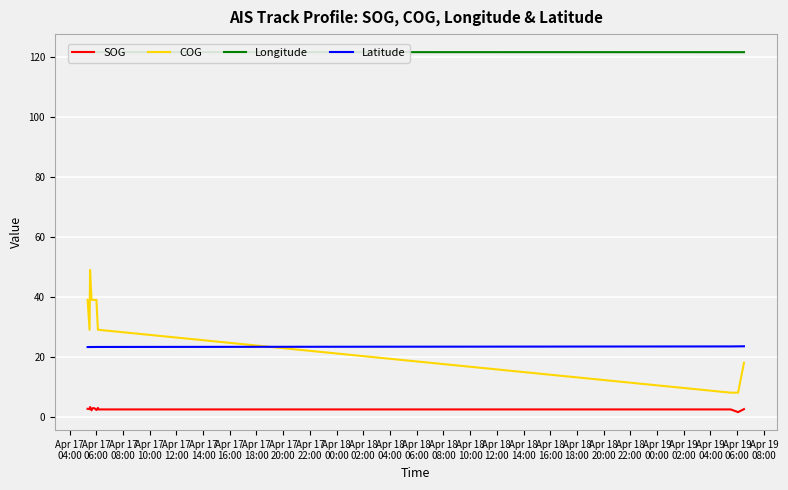

True or false: Latitude and SOG intersect in this chart.

False